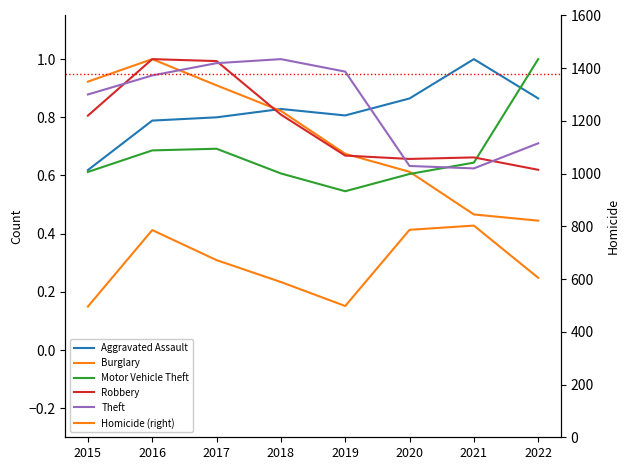

Rank the categories by Theft value from highest to lowest.

2018, 2017, 2019, 2016, 2015, 2022, 2020, 2021